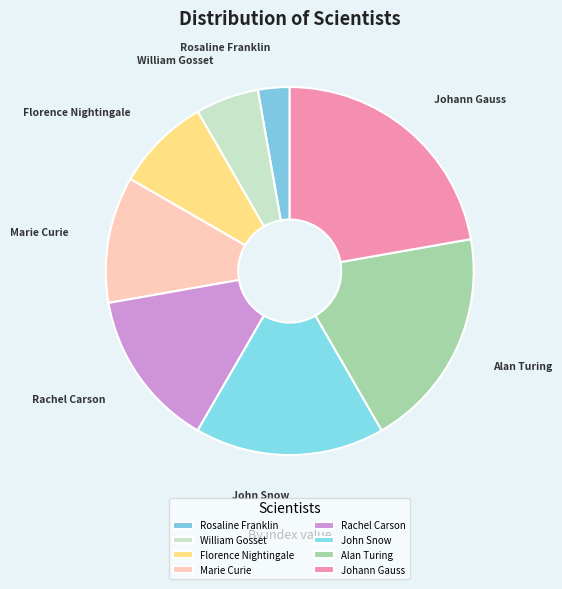

Rank the categories by value from lowest to highest.

Rosaline Franklin, William Gosset, Florence Nightingale, Marie Curie, Rachel Carson, John Snow, Alan Turing, Johann Gauss